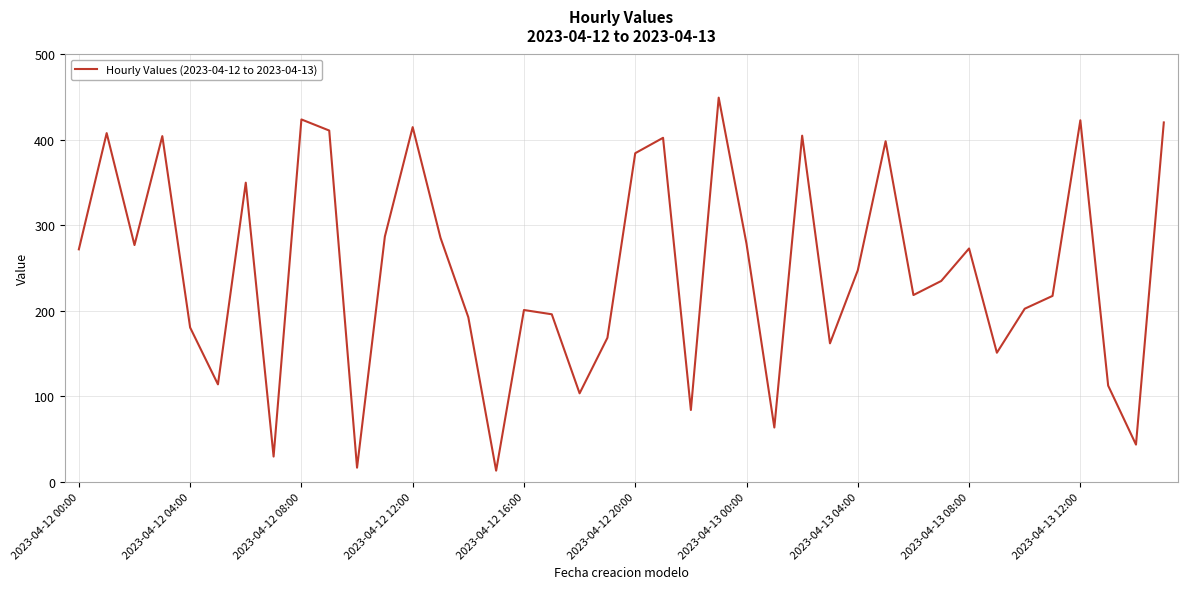

What is the maximum value shown in the chart?

449.5